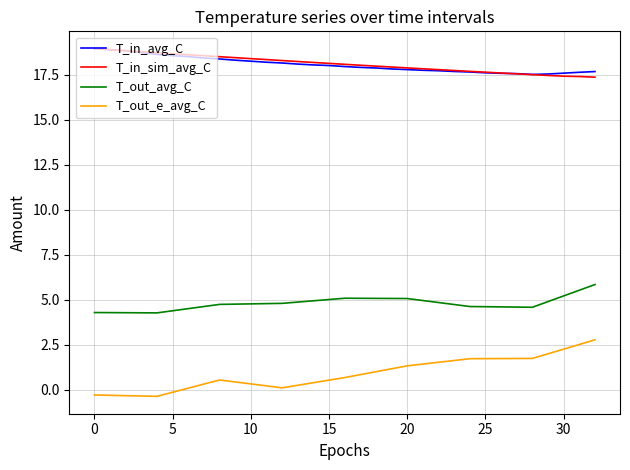

What is the highest value of the T_in_avg_C series?

18.9